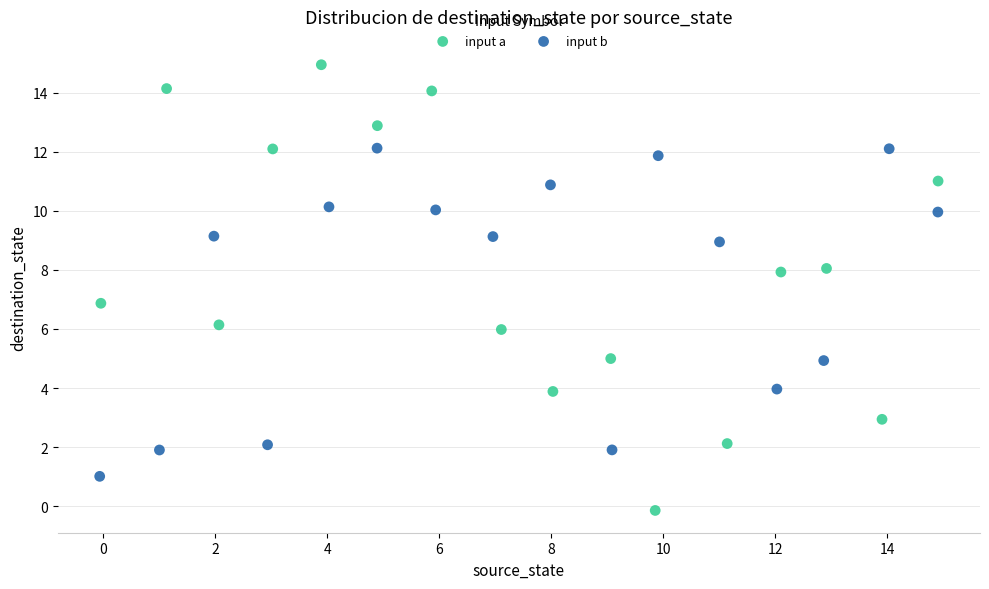

Which series has the widest spread of Y values?

input a